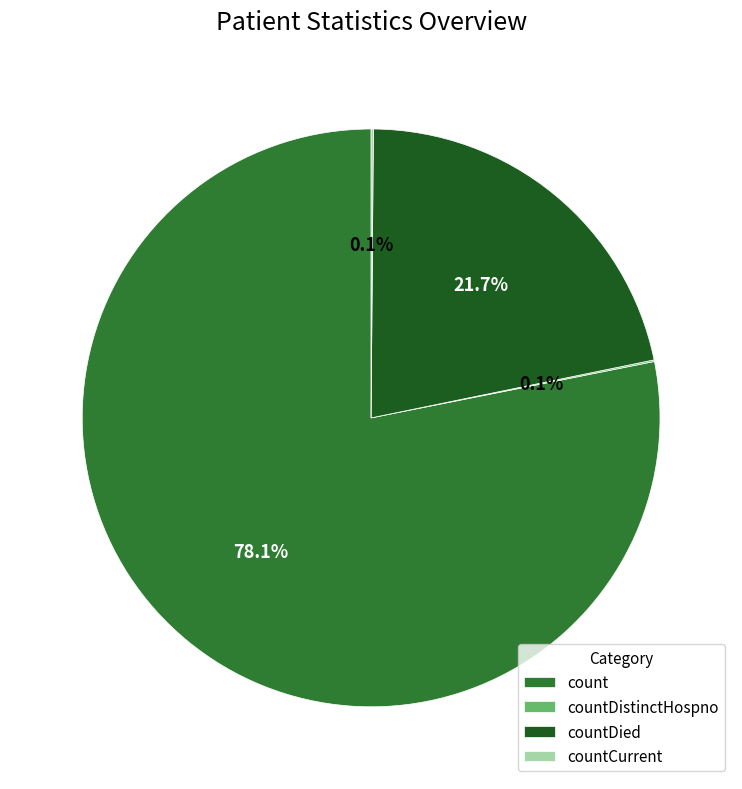

Which category accounts for the majority?

count